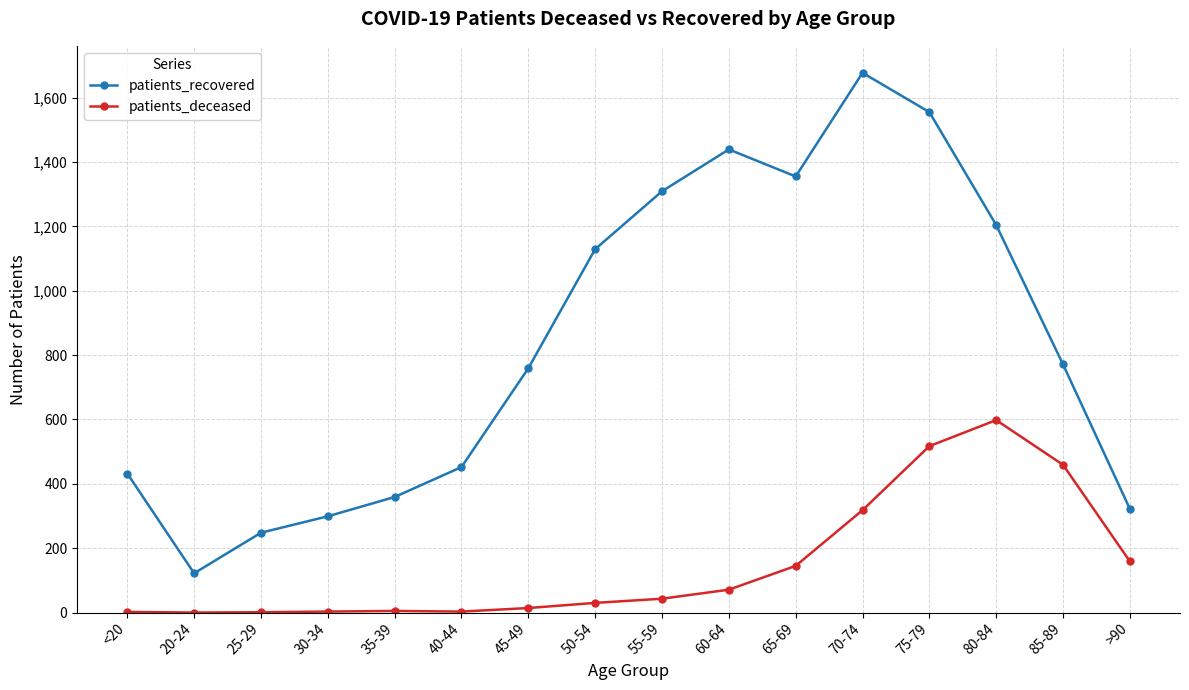

What position from the left is 60-64?

10